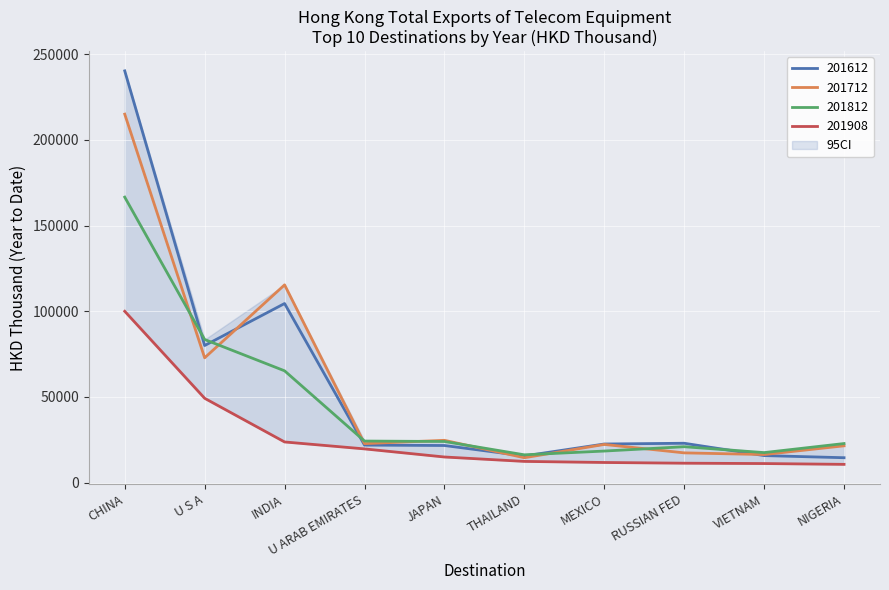

True or false: 201712 has a value of 21528.1 at NIGERIA.

True